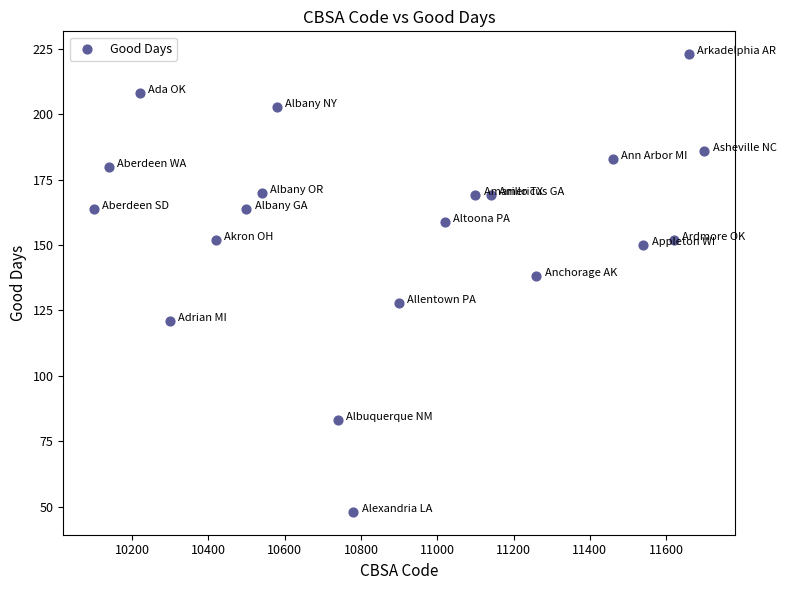

What Y value in the scatter plot is closest to 135?

138